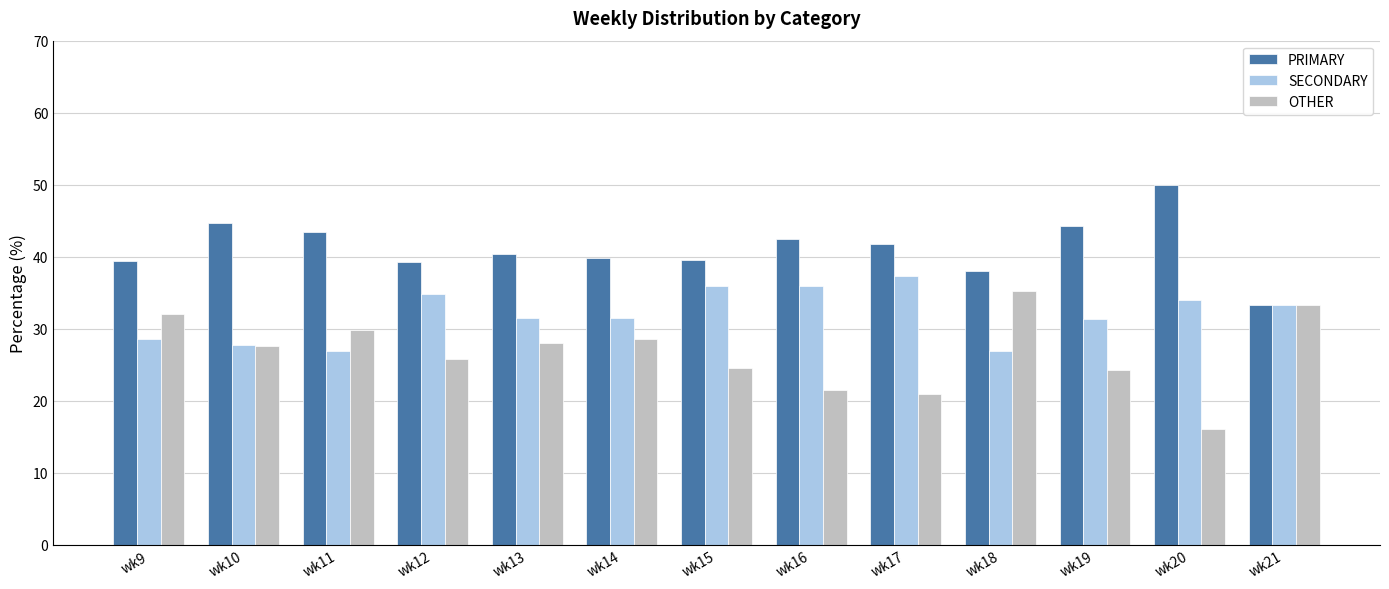

Read the PRIMARY value at wk13.

40.4